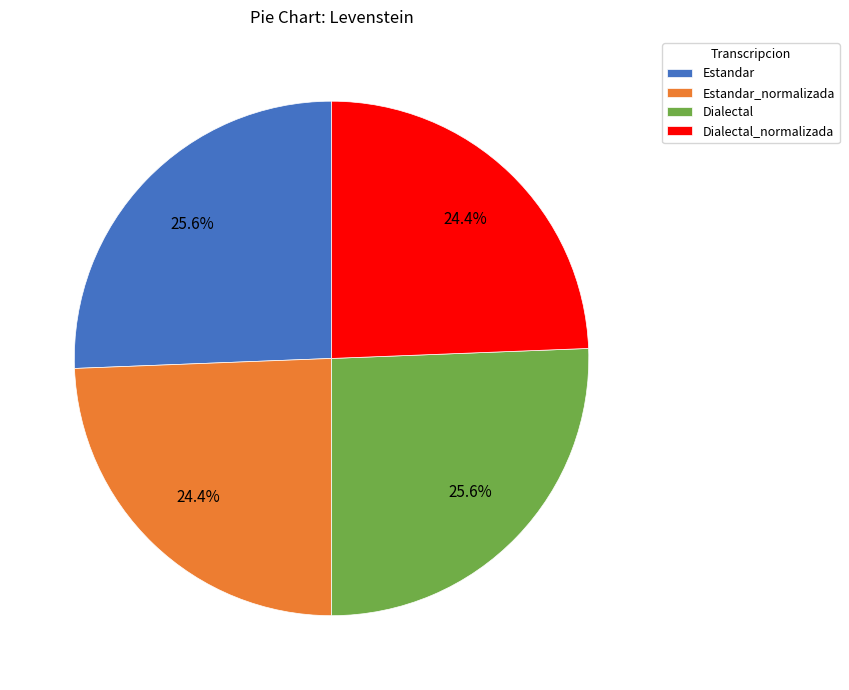

To the nearest percent, what portion does Estandar_normalizada represent?

24%